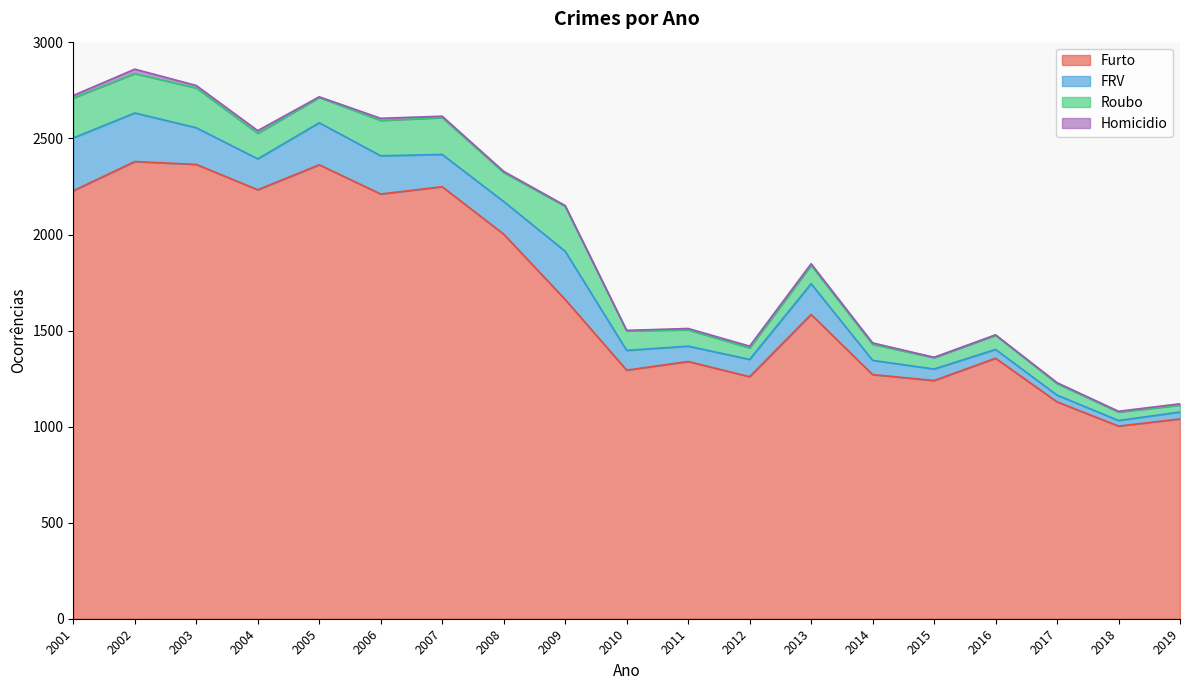

The Roubo series shows 133 at 2004. True or false?

True